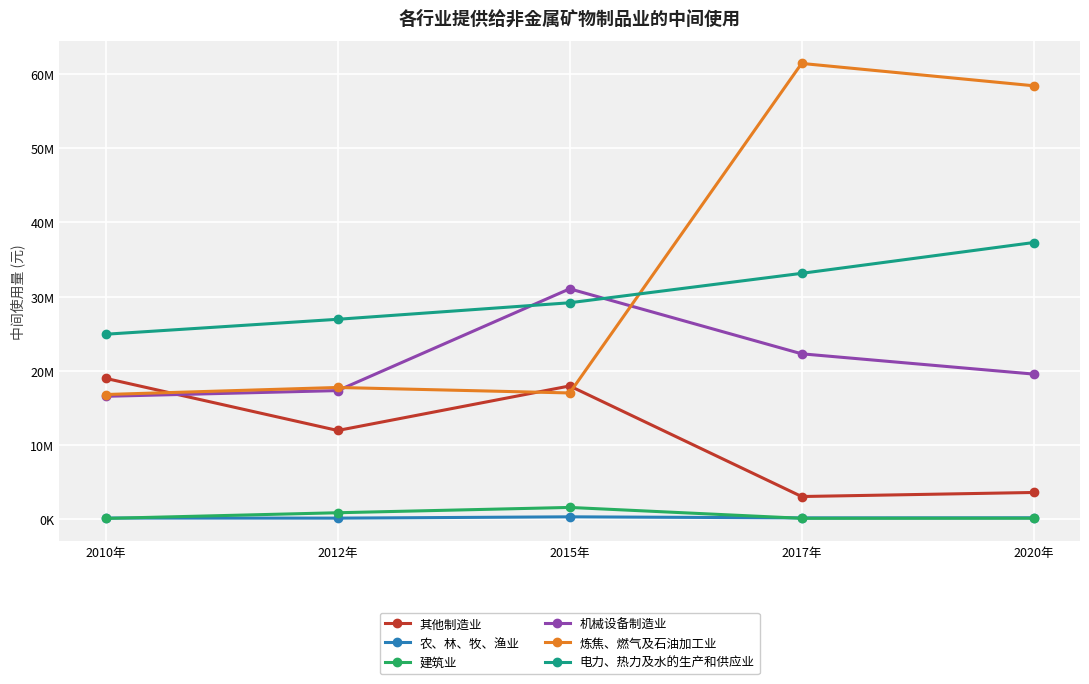

List the series in order of their peak value, lowest first.

农、林、牧、渔业, 建筑业, 其他制造业, 机械设备制造业, 电力、热力及水的生产和供应业, 炼焦、燃气及石油加工业